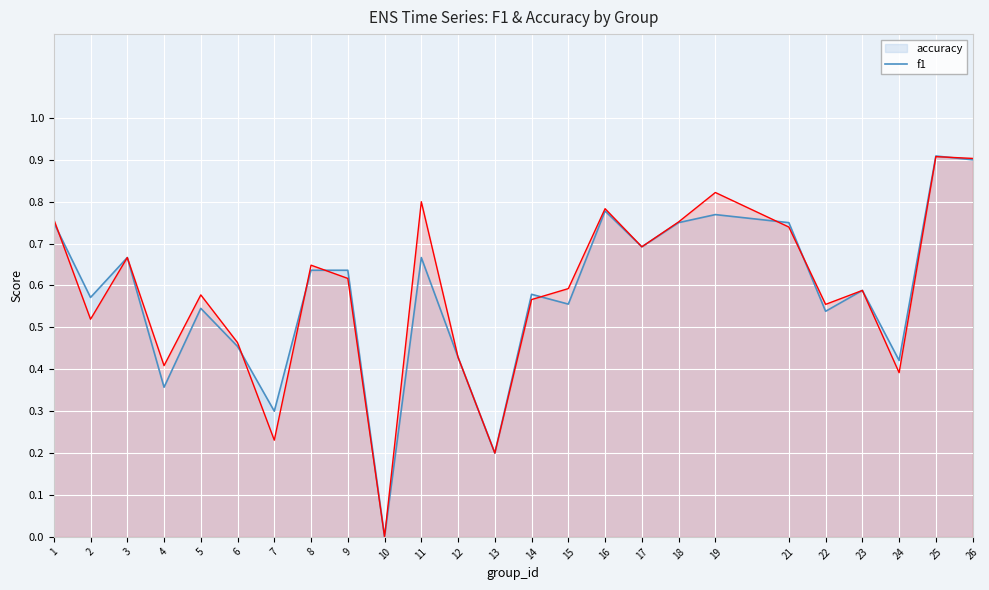

List the labels in order of f1 value, largest first.

25, 26, 19, 11, 16, 1, 18, 21, 17, 3, 8, 9, 15, 23, 5, 14, 22, 2, 6, 12, 4, 24, 7, 13, 10